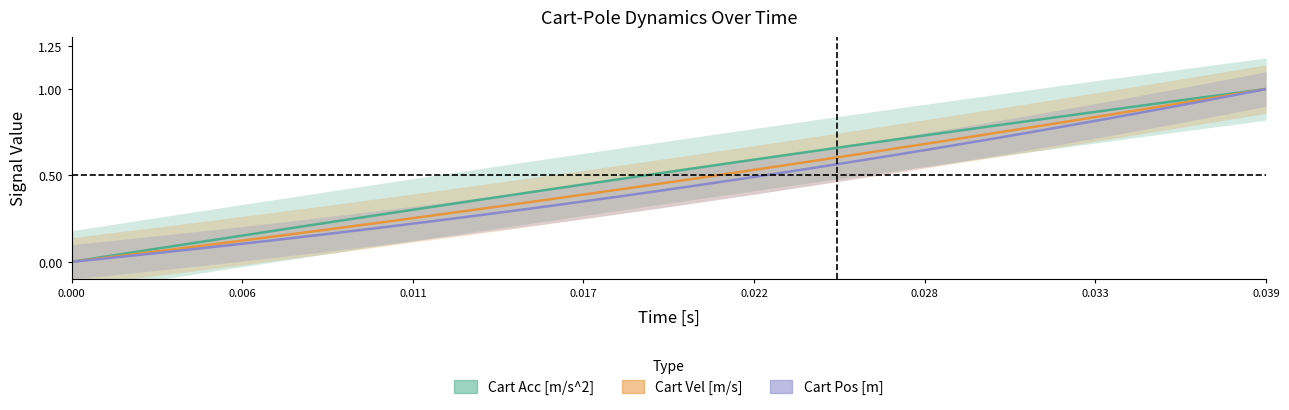

True or false: Cart Pos [m] and Cart Vel [m/s] cross at least once.

False